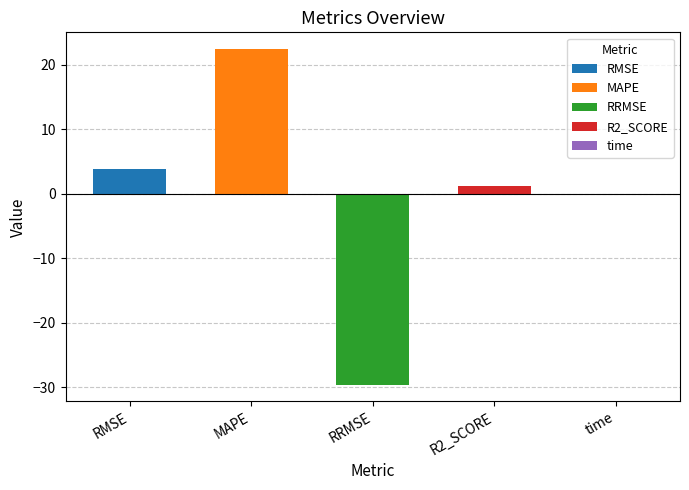

What is the value of the 1st bar from the left?

3.8